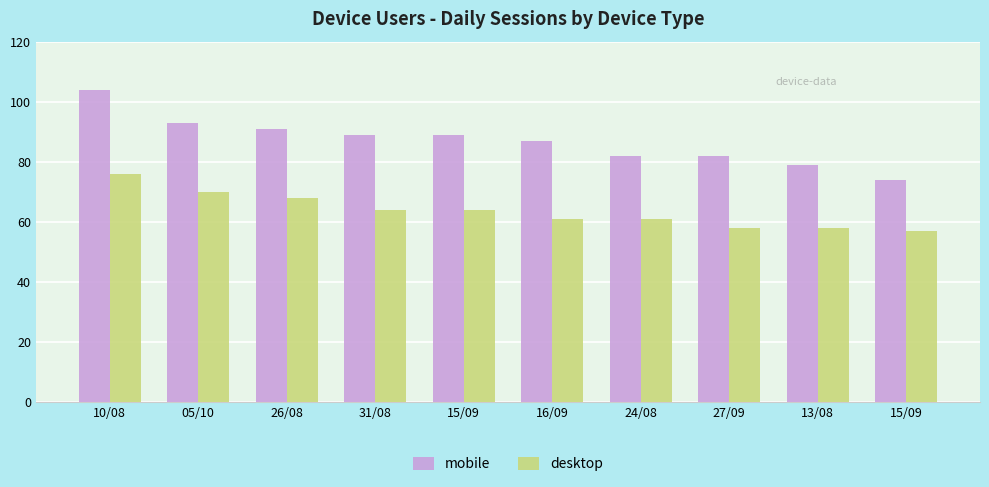

How many values in the mobile series are below 89?

5